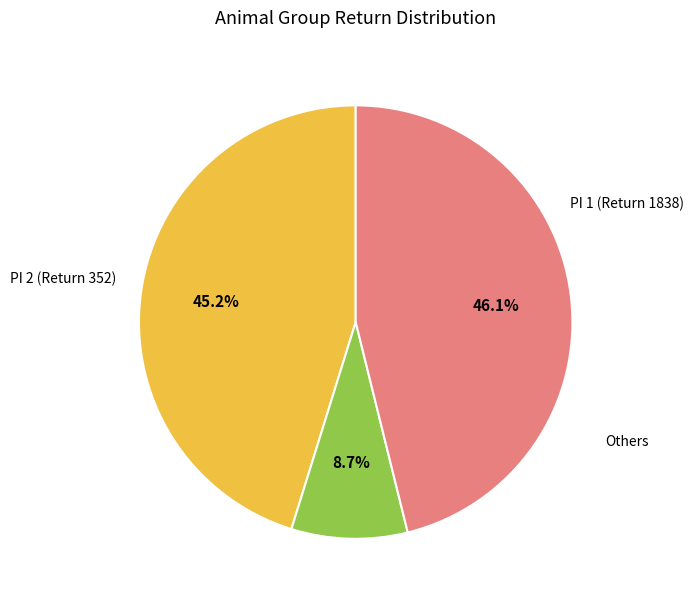

Is there a majority slice in this chart?

No